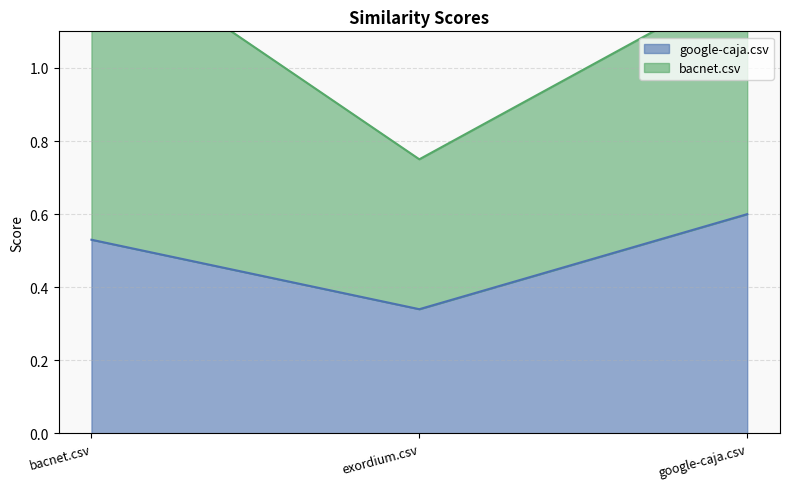

What is the change in value from bacnet.csv to google-caja.csv?

+0.1